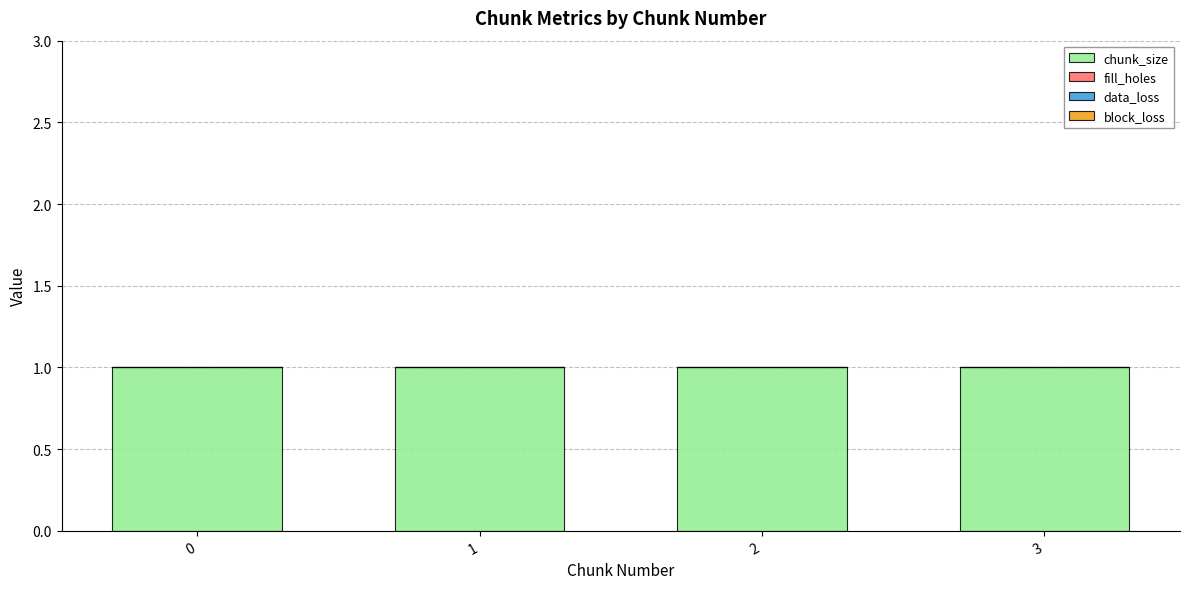

What are all the series names shown in the legend?

chunk_size, fill_holes, data_loss, block_loss